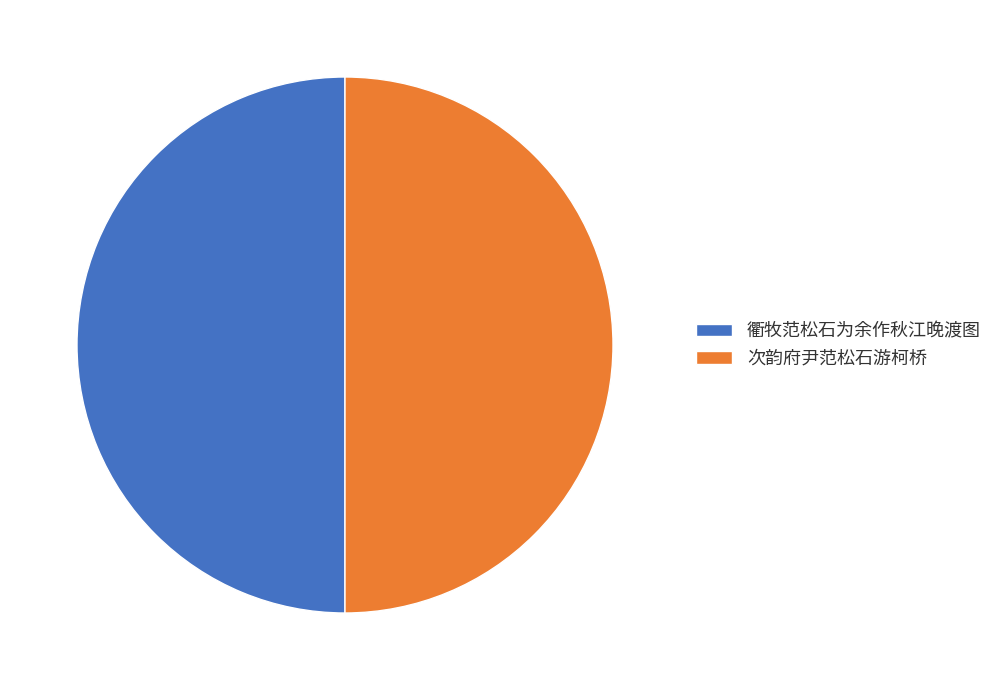

Is it true that 次韵府尹范松石游柯桥 is 50% of the pie?

True